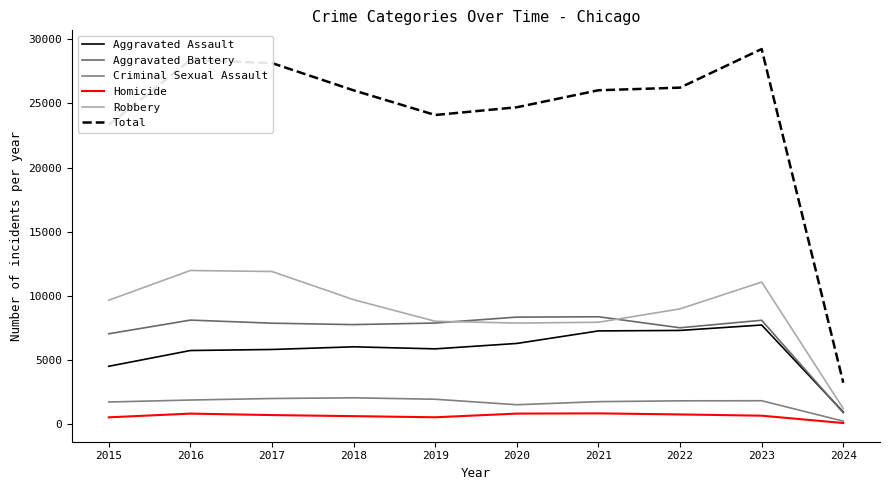

Read the Criminal Sexual Assault value at 2023, to the nearest 10.

1790